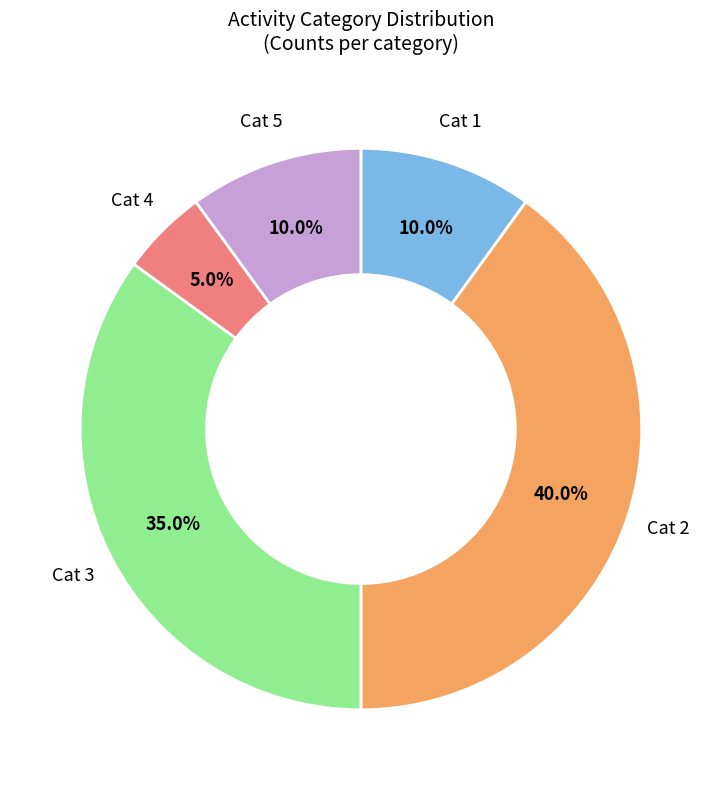

Is there a majority slice in this chart?

No